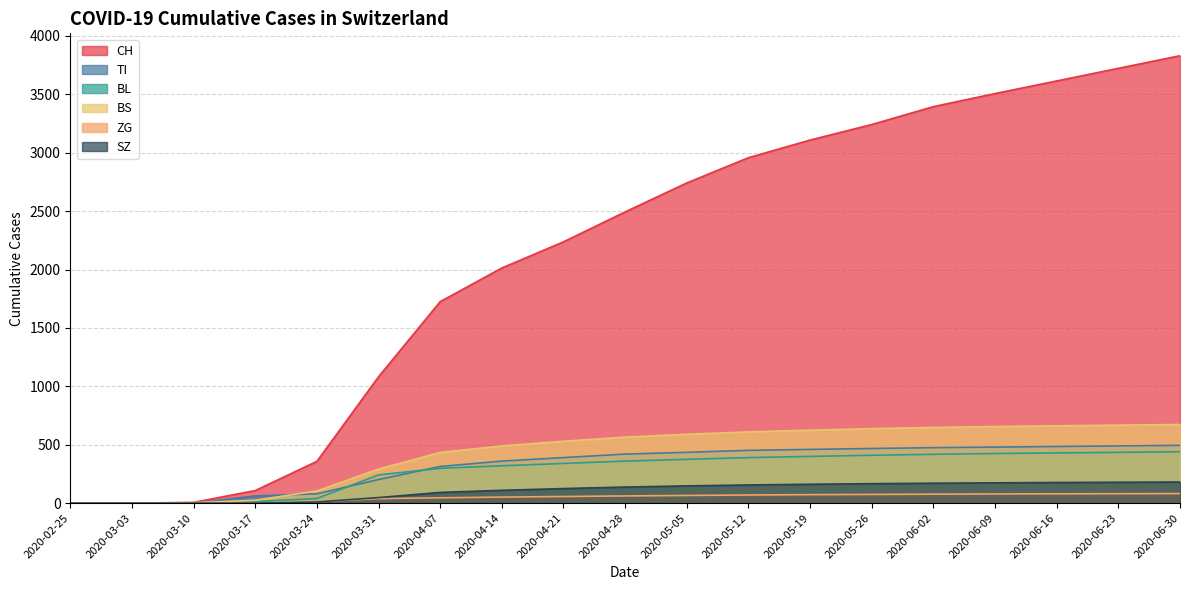

Reading right to left, what are all the values shown in this chart?

CH: 3830	3722	3614	3506	3394	3241	3108	2957	2741	2493	2237	2013	1725	1082	358	108	7	0	0
TI: 495	490	485	480	475	468	460	452	435	420	390	360	314	202	80	62	0	0	0
BL: 440	435	430	425	418	410	400	390	375	360	340	320	298	242	40	13	2	0	0
BS: 673	668	662	656	648	638	625	610	590	565	530	490	434	292	105	25	4	0	0
ZG: 82	81	80	79	77	75	73	70	66	62	57	52	46	39	12	1	0	0	0
SZ: 181	179	177	174	171	167	162	156	148	138	125	110	92	48	10	0	0	0	0